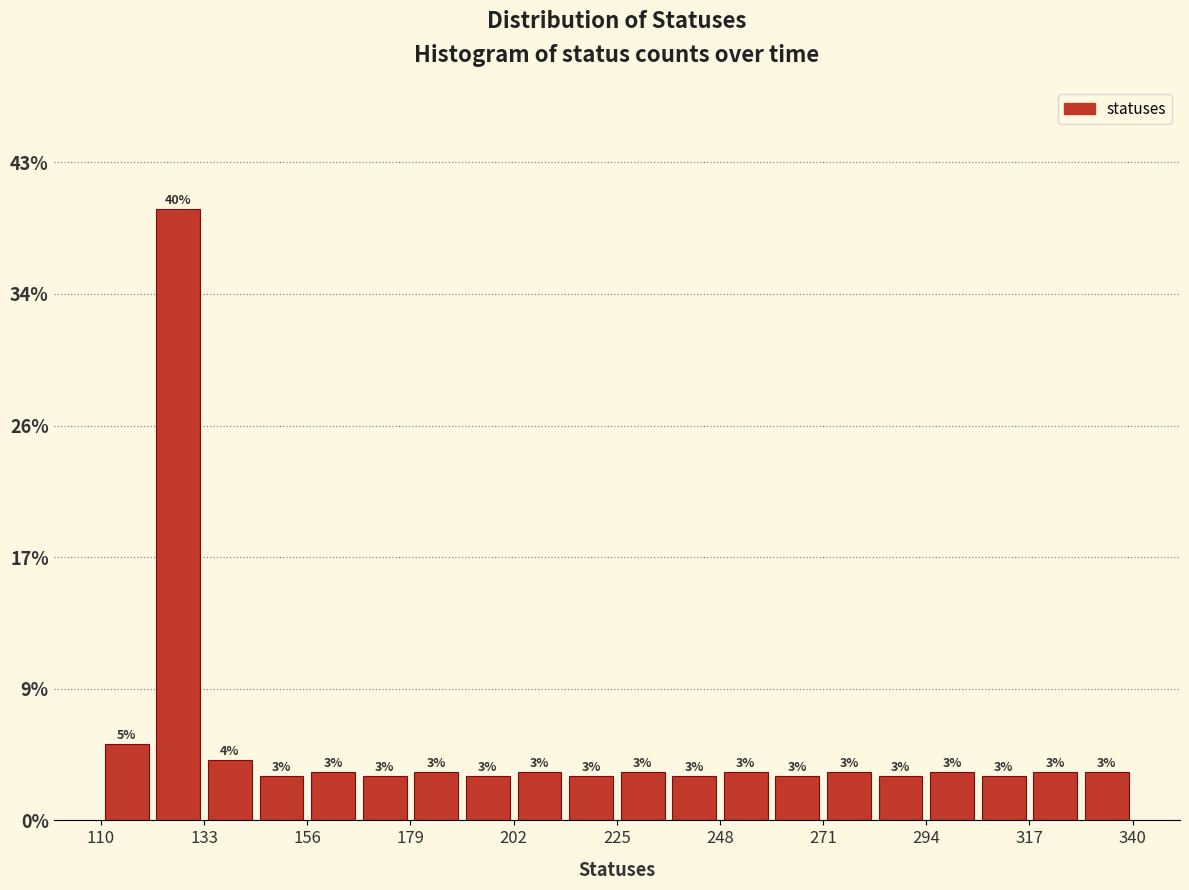

Around what value on the x-axis is the tallest bar? Give the approximate position of its centre, as read against the axis.

125